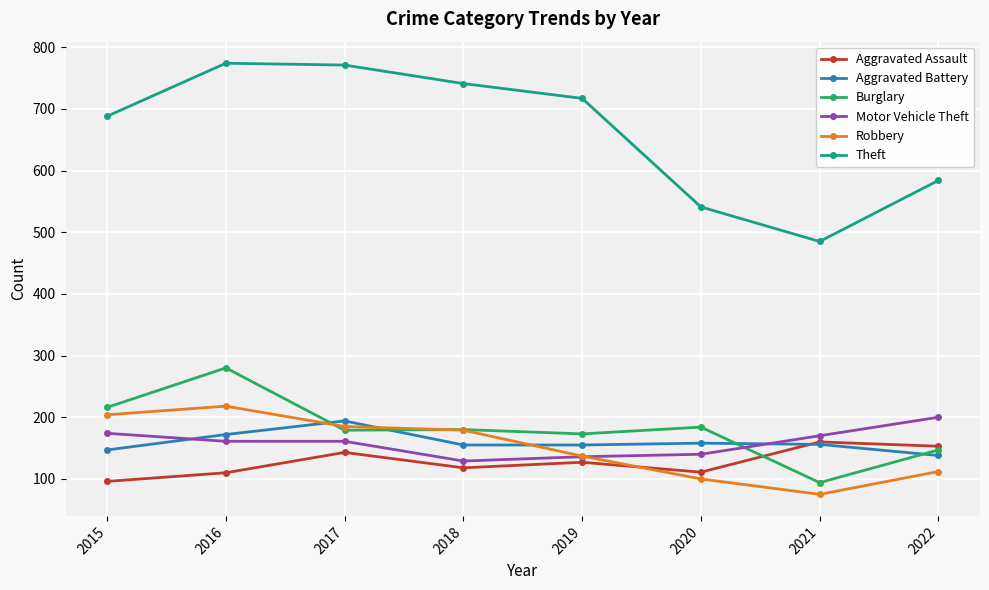

What is the total value across all series at 2018?

1502